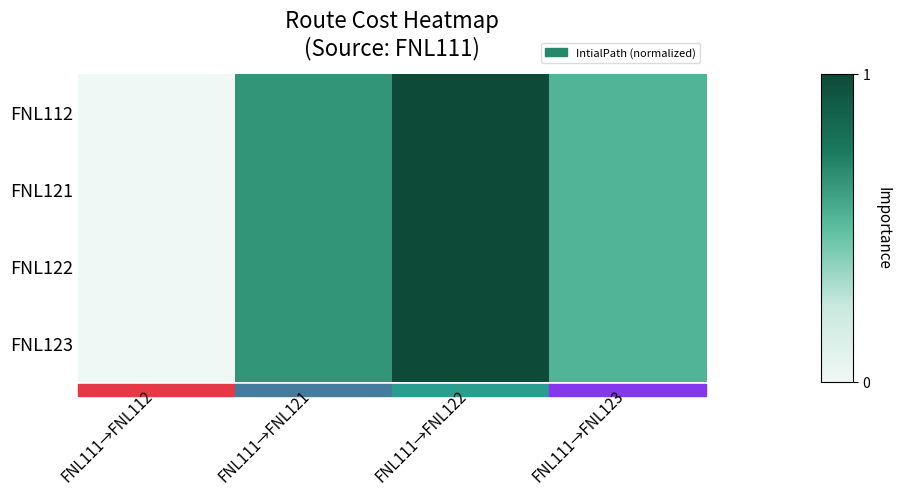

Rank the series at FNL111→FNL123 from lowest to highest value.

FNL112, FNL121, FNL122, FNL123